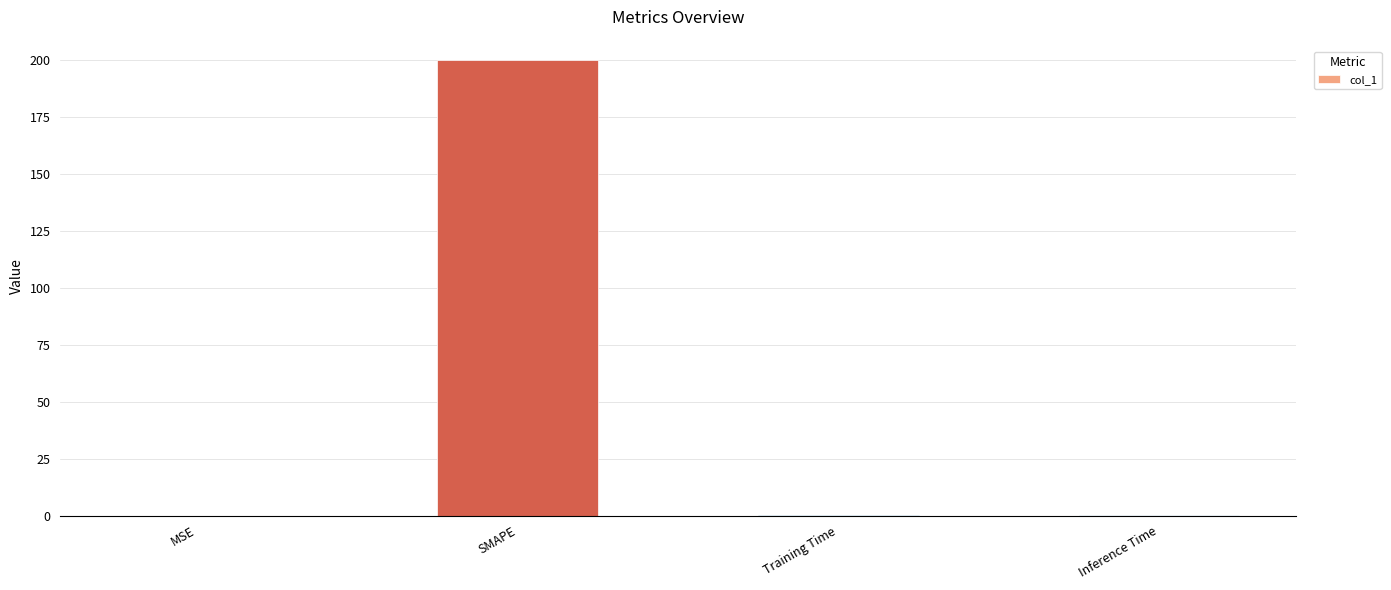

What is the sum of all values?

200.2